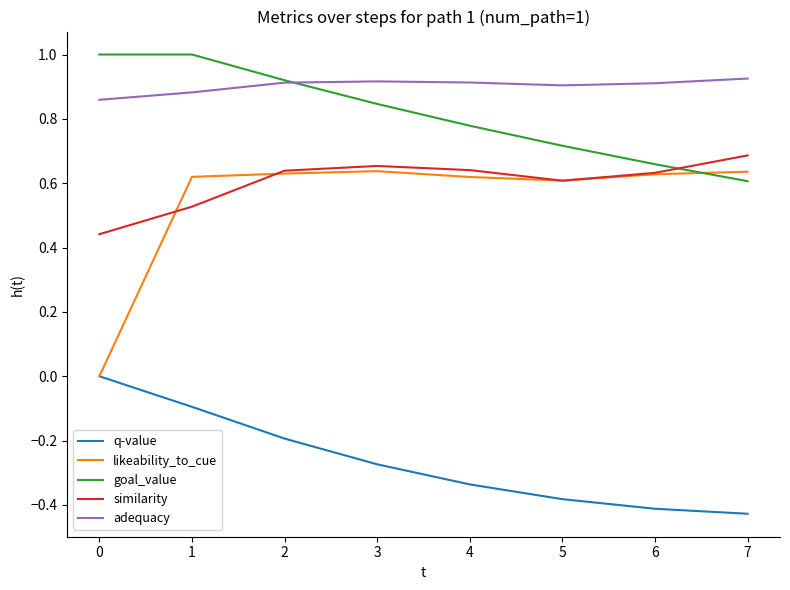

Count the number of data series in this chart.

5